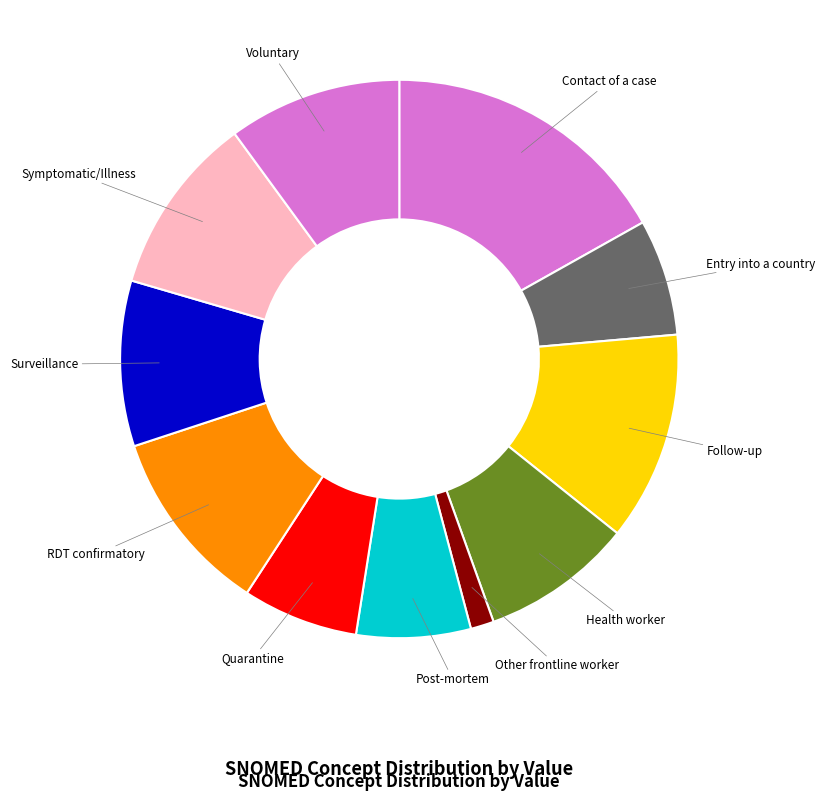

Which slice is the smallest?

Other frontline worker